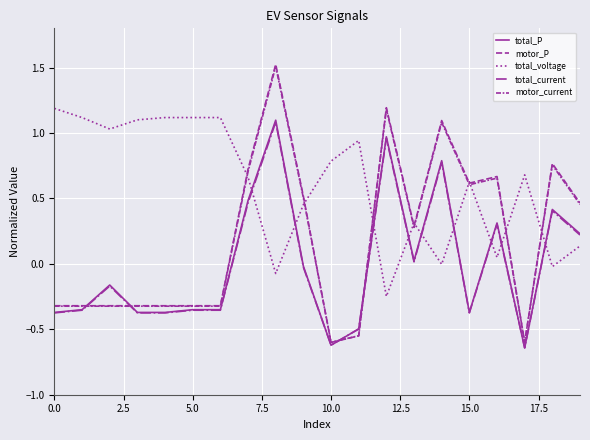

Does the chart have visible grid lines?

Yes